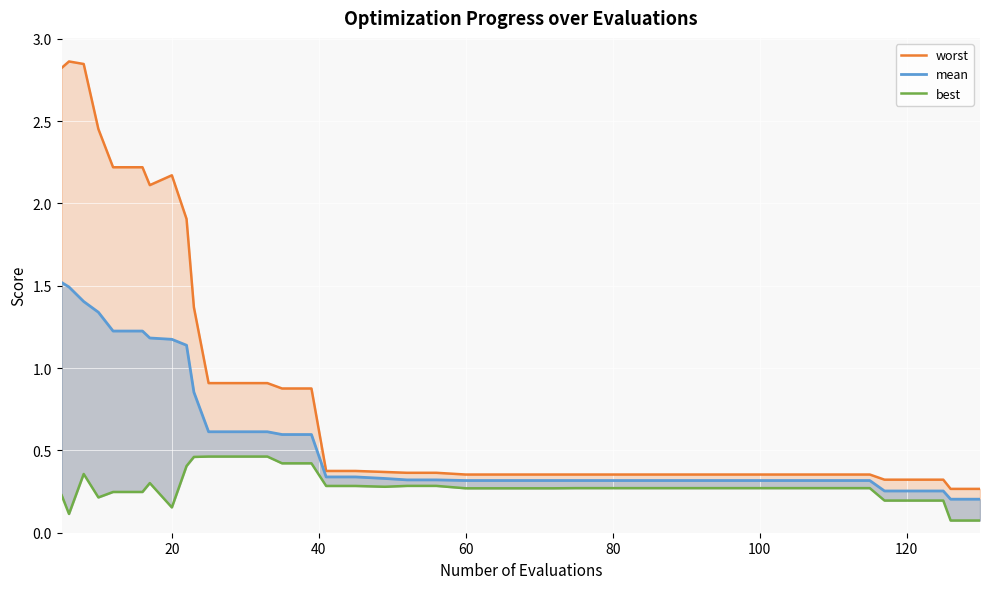

What is the value of the best point at the 13th from the left?

0.5